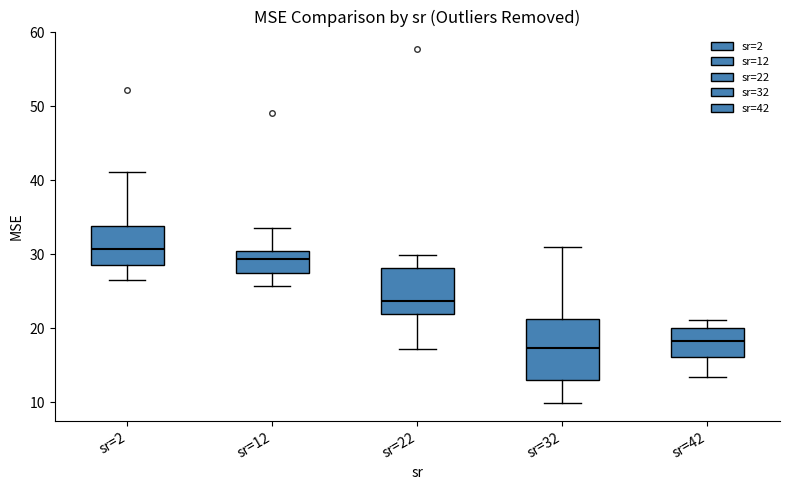

Reading left to right, transcribe this box plot: for each box, give where its median line is, the range the box spans, and where its two whiskers end, as read against the y-axis. The values are not printed on the chart, so give them approximately, as read against the axis.

sr=2: median 31, box 29 to 34, whiskers 26 to 41
sr=12: median 29, box 28 to 30, whiskers 26 to 34
sr=22: median 24, box 22 to 28, whiskers 17 to 30
sr=32: median 17, box 13 to 21, whiskers 10 to 31
sr=42: median 18, box 16 to 20, whiskers 13 to 21